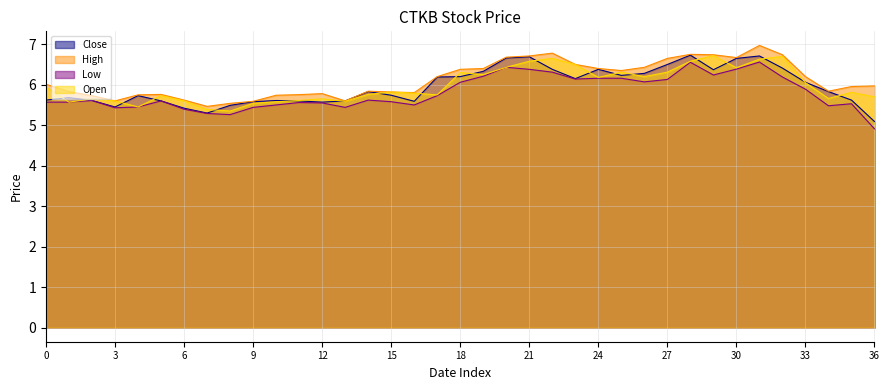

What is the maximum value shown in the chart?

7.0